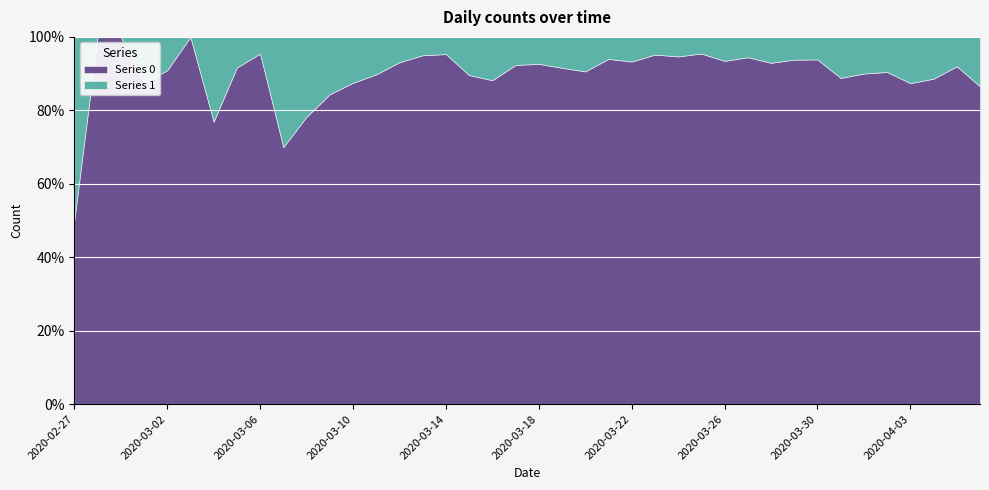

True or false: Series 1 has more than 0 points higher than both neighbors.

True